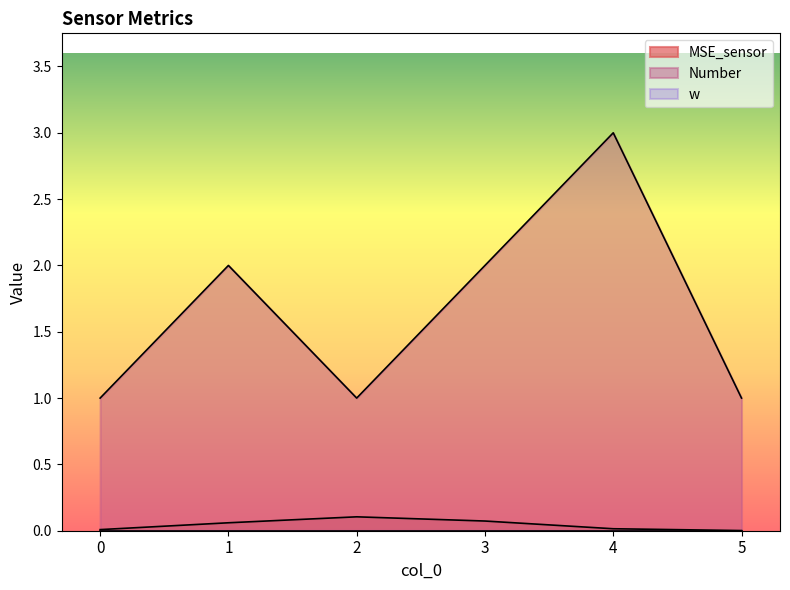

At how many categories does at least one series exceed 1?

3